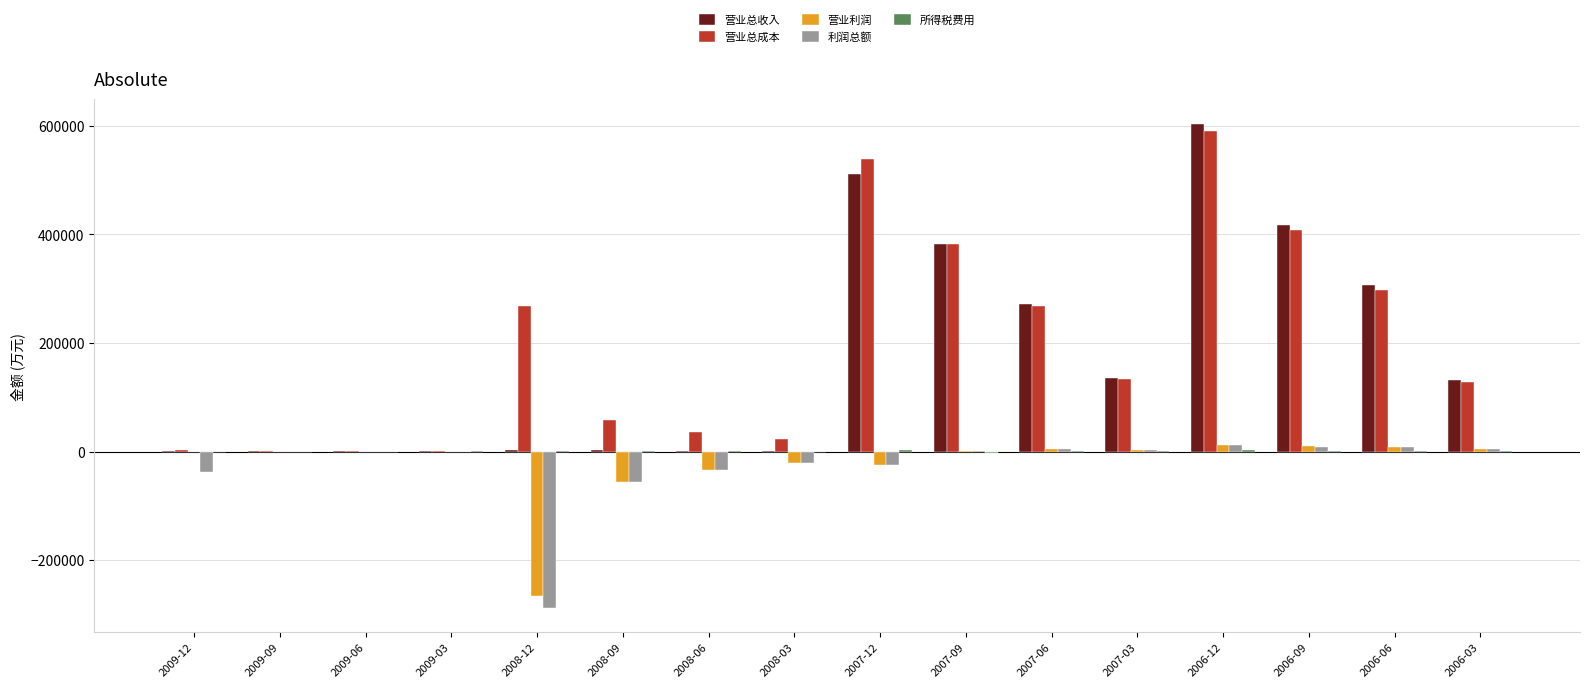

What is the spread (max minus min) of values at 2007-09?

384821